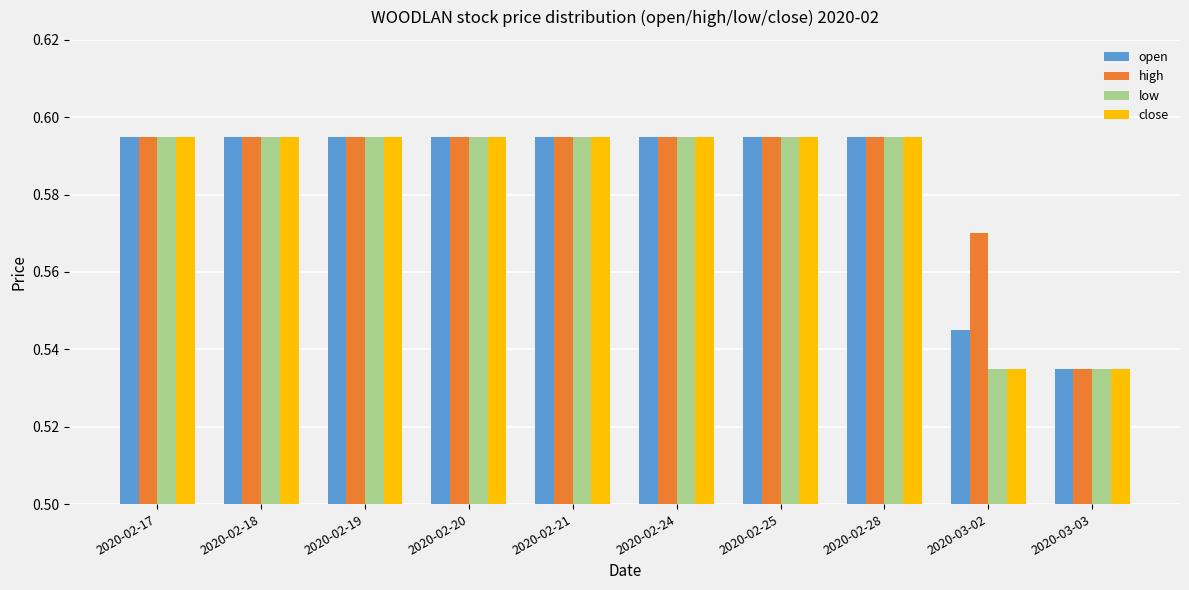

Is the value of close at 2020-03-03 greater than the value of high at 2020-02-25?

No